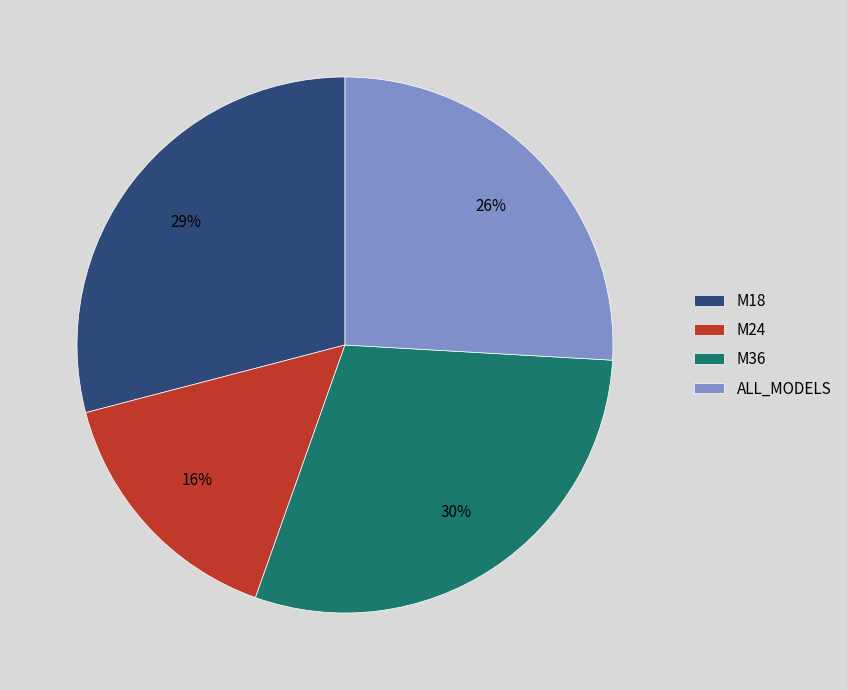

How many segments does this pie chart have?

4